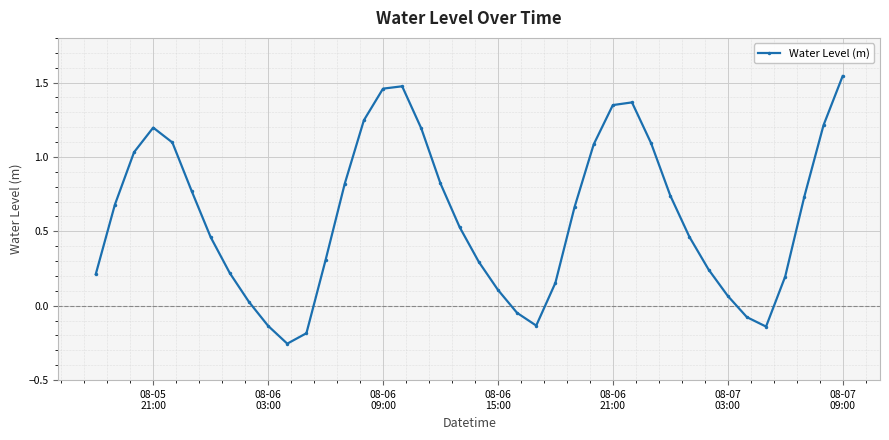

How many interior local valleys (lower than both neighbors) does the data have?

3